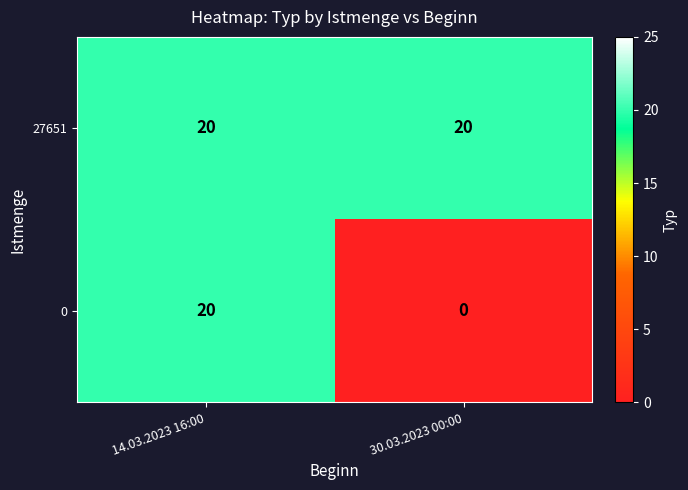

What is the sum of the 0 values at 14.03.2023 16:00 and 30.03.2023 00:00?

20